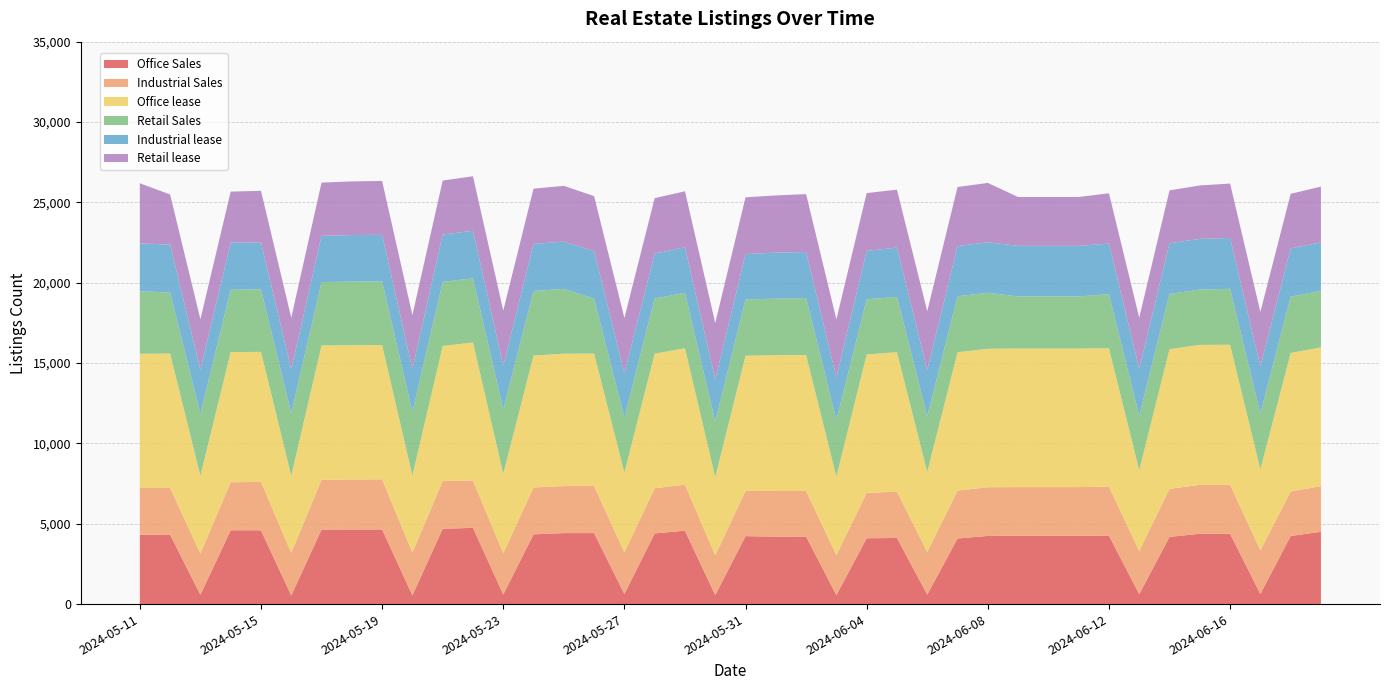

Reading left to right, extract all data points from this chart.

Office Sales: 4314	4316	581	4595	4592	542	4636	4646	4646	543	4687	4746	601	4341	4419	4419	633	4399	4570	561	4229	4196	4200	561	4097	4116	593	4081	4242	4250	4250	4250	4259	621	4182	4378	4379	630	4240	4499
Industrial Sales: 2905	2913	2570	2987	3012	2648	3094	3109	3120	2661	2973	2945	2565	2915	2926	2928	2594	2810	2862	2475	2814	2843	2838	2490	2824	2880	2648	2983	3029	3029	3029	3029	3052	2686	2990	3039	3046	2712	2767	2845
Office lease: 8357	8364	4837	8099	8093	4799	8367	8353	8353	4793	8403	8591	4944	8208	8238	8241	4959	8373	8492	4863	8412	8451	8463	4877	8615	8680	4980	8607	8618	8627	8627	8627	8606	5025	8694	8714	8713	5039	8623	8626
Retail Sales: 3894	3797	3859	3882	3894	3894	3943	3960	3966	3966	3984	3996	4004	4020	4032	3420	3420	3434	3448	3473	3498	3522	3545	3545	3433	3440	3473	3485	3485	3240	3240	3240	3368	3393	3437	3442	3483	3483	3503	3523
Industrial lease: 2979	2978	2746	2932	2917	2729	2875	2895	2897	2670	2950	2954	2732	2928	2944	2954	2769	2795	2835	2610	2830	2858	2862	2637	3012	3069	2872	3119	3146	3147	3147	3147	3148	2920	3152	3155	3162	2930	3004	3021
Retail lease: 3741	3123	3128	3173	3211	3211	3315	3342	3350	3350	3359	3392	3418	3440	3468	3428	3428	3453	3483	3507	3531	3562	3605	3605	3596	3608	3658	3680	3689	3041	3041	3041	3132	3182	3291	3325	3386	3386	3393	3468